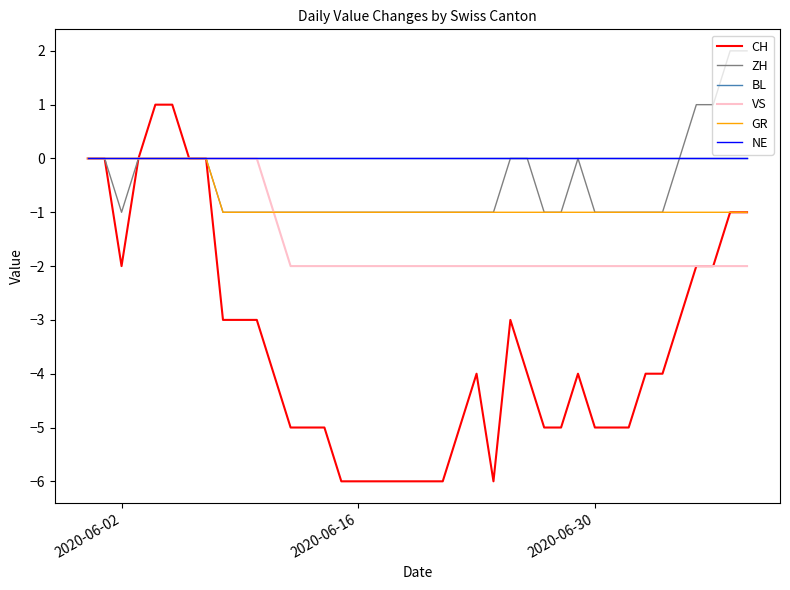

Does the chart display data point markers on the line(s)?

No